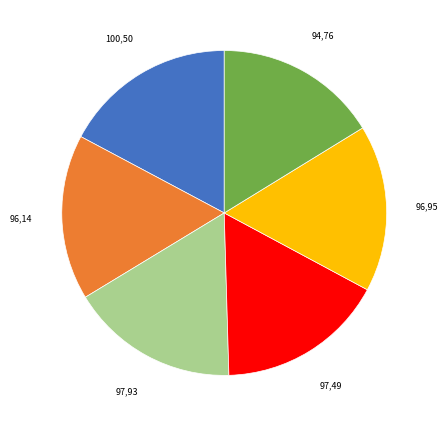

Does any single category account for the majority?

No